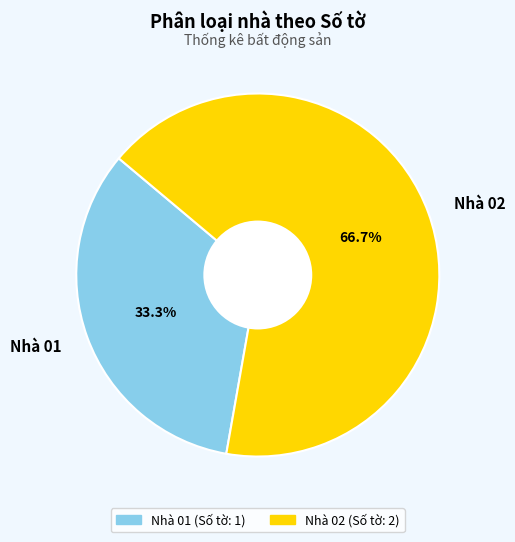

How much of the chart is everything except Nhà 01?

66.7%